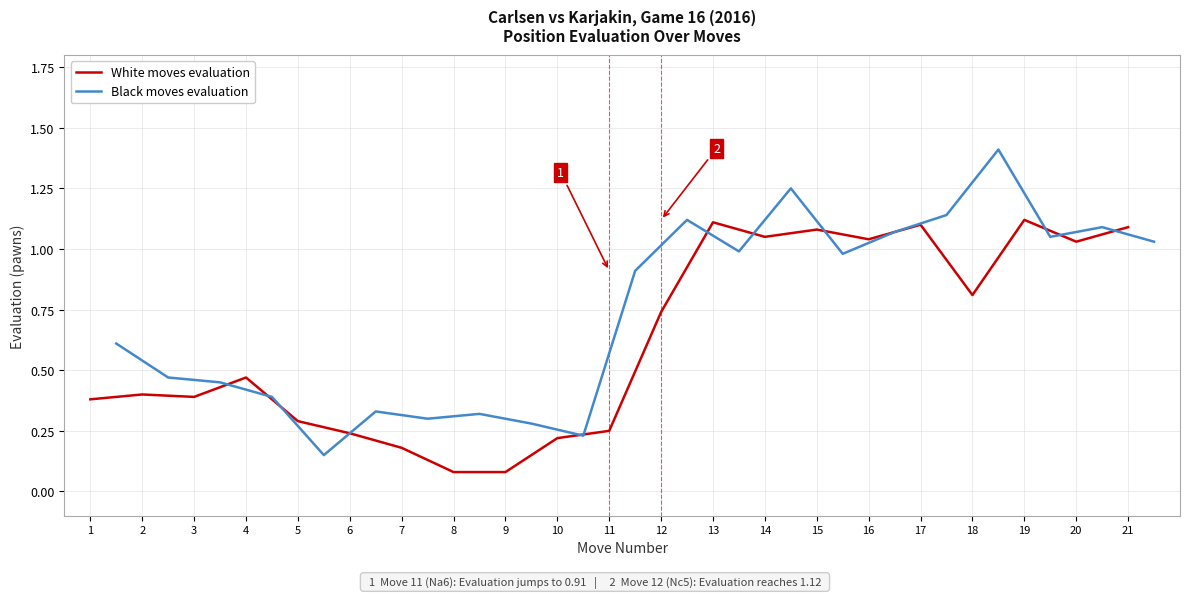

True or false: White moves evaluation has a value of 1.8 at 19.

False